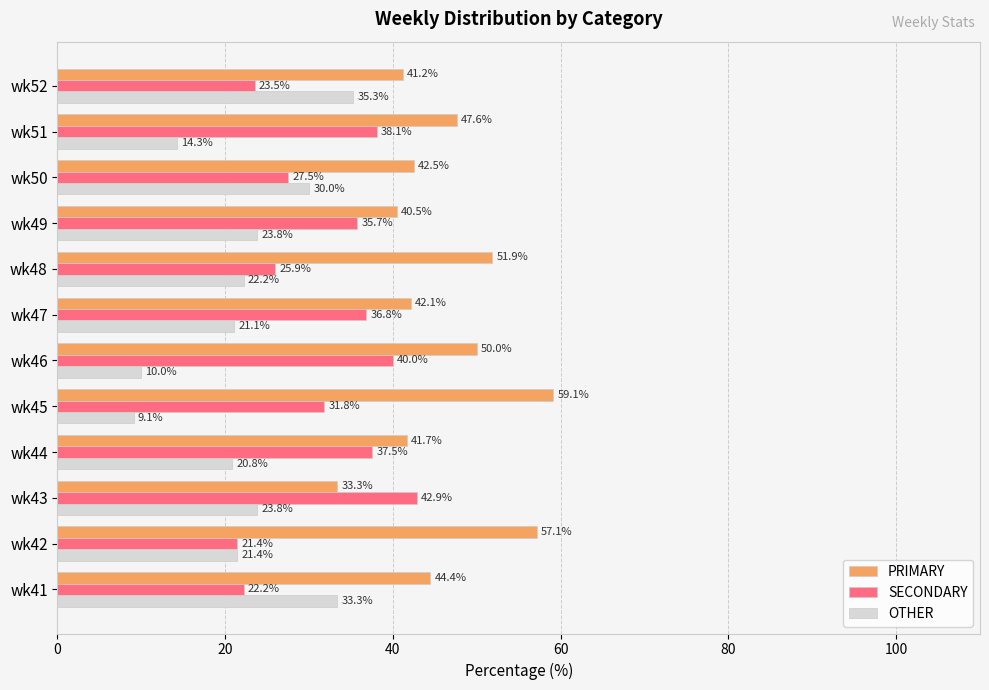

Where is SECONDARY nearest to the value 32?

wk45